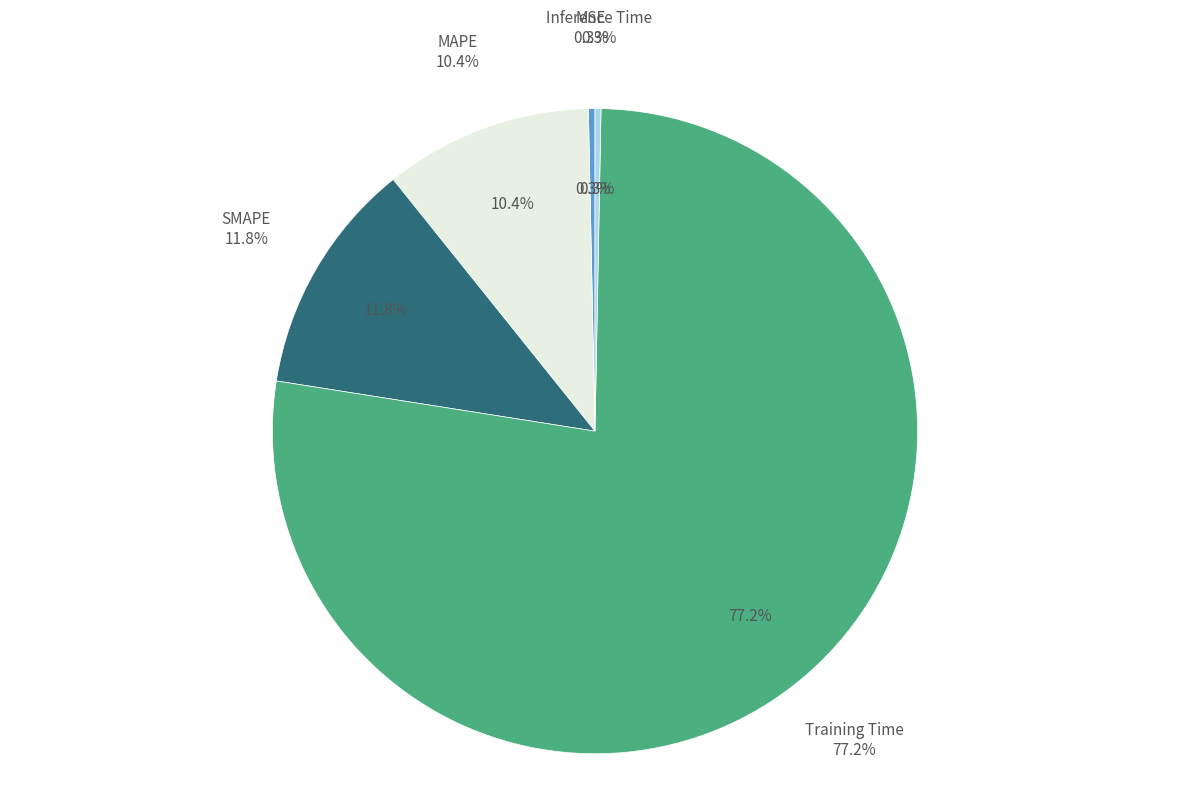

True or false: MAPE accounts for 10% of the total.

True